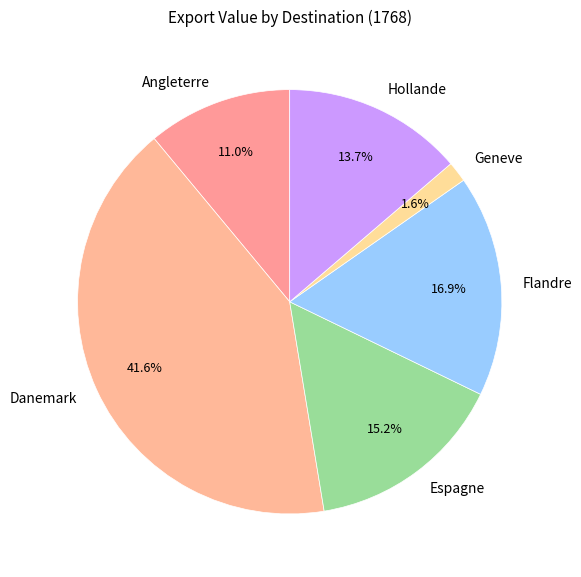

Is there a majority slice in this chart?

No